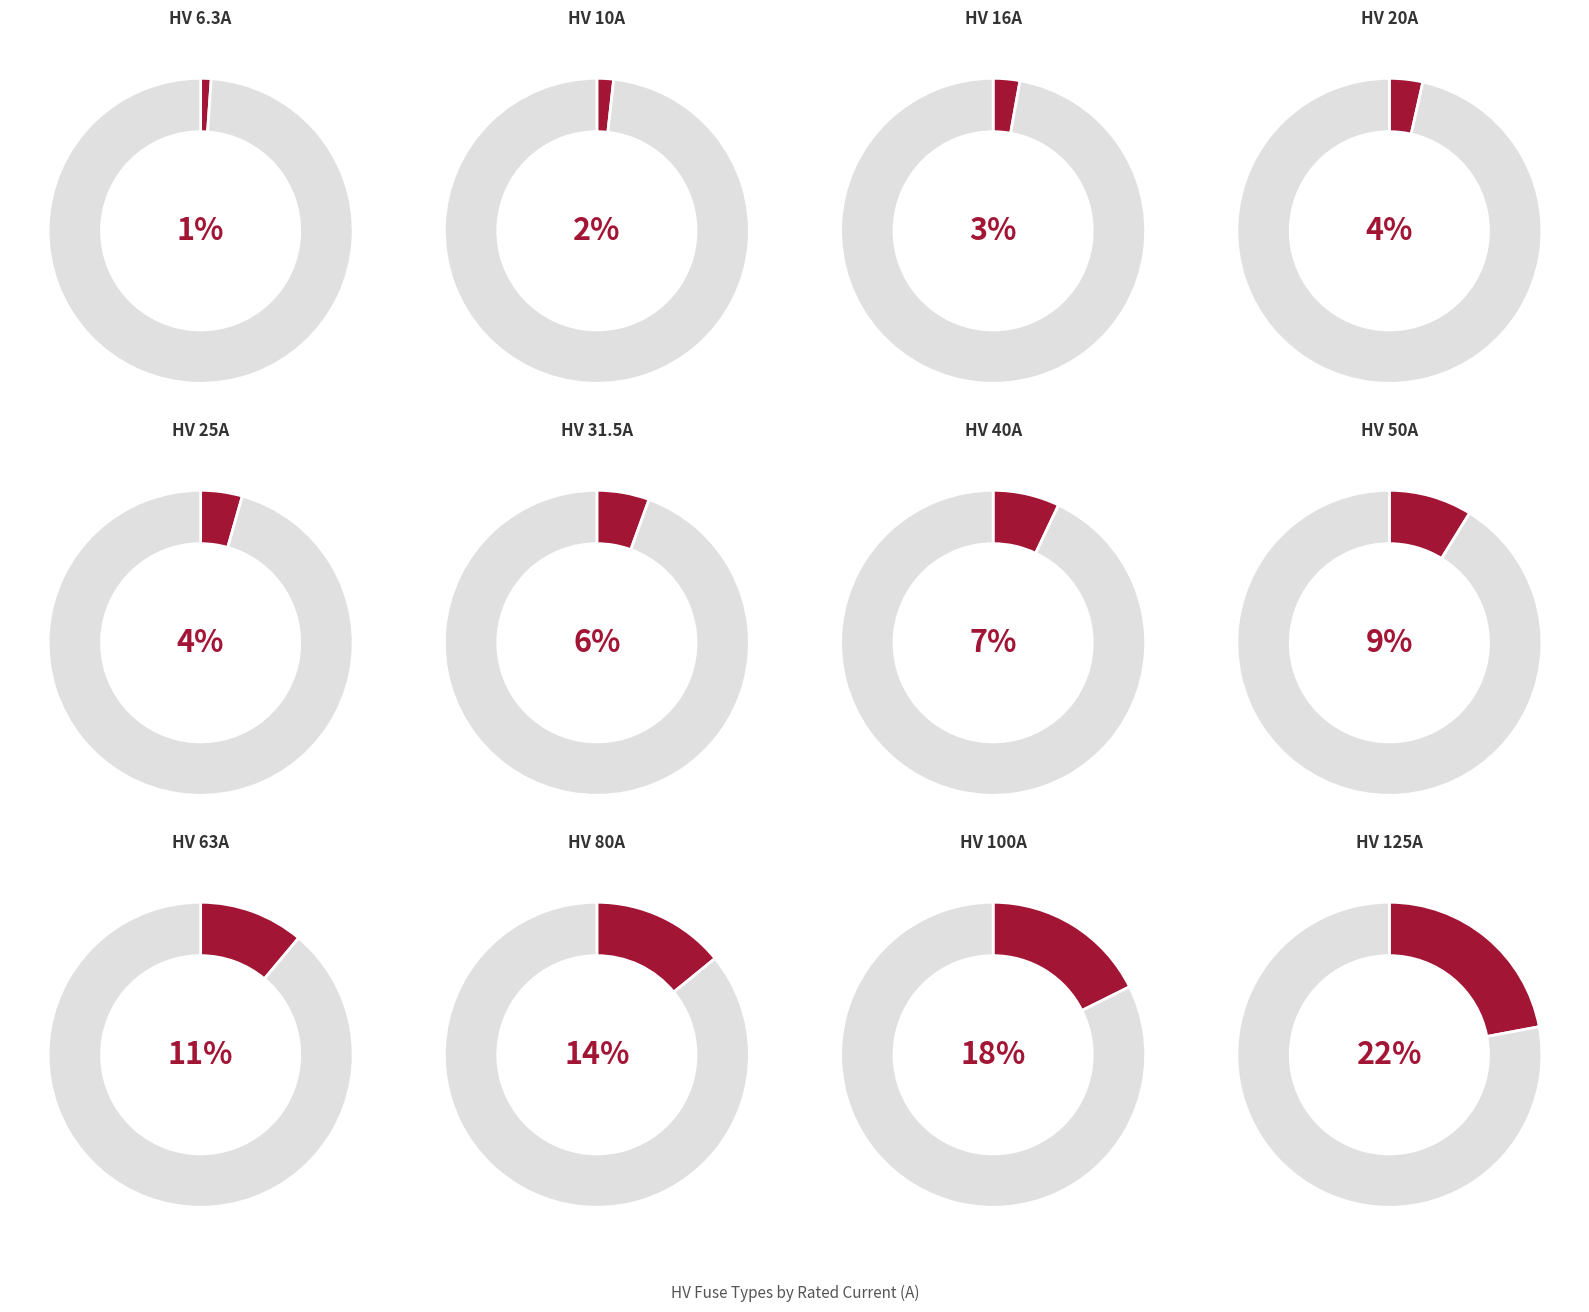

Is it true that HV 63A is 18% of the pie?

False